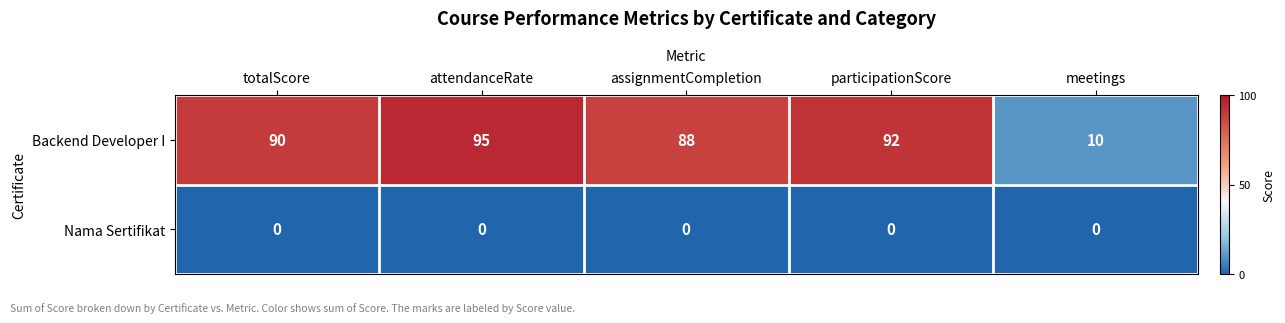

Where is Backend Developer I nearest to the value 52?

assignmentCompletion